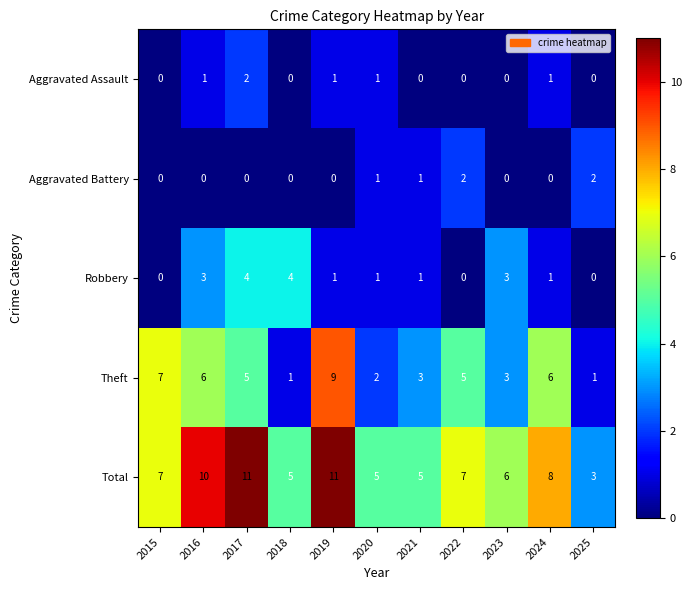

What is the total value across all series at 2015?

14